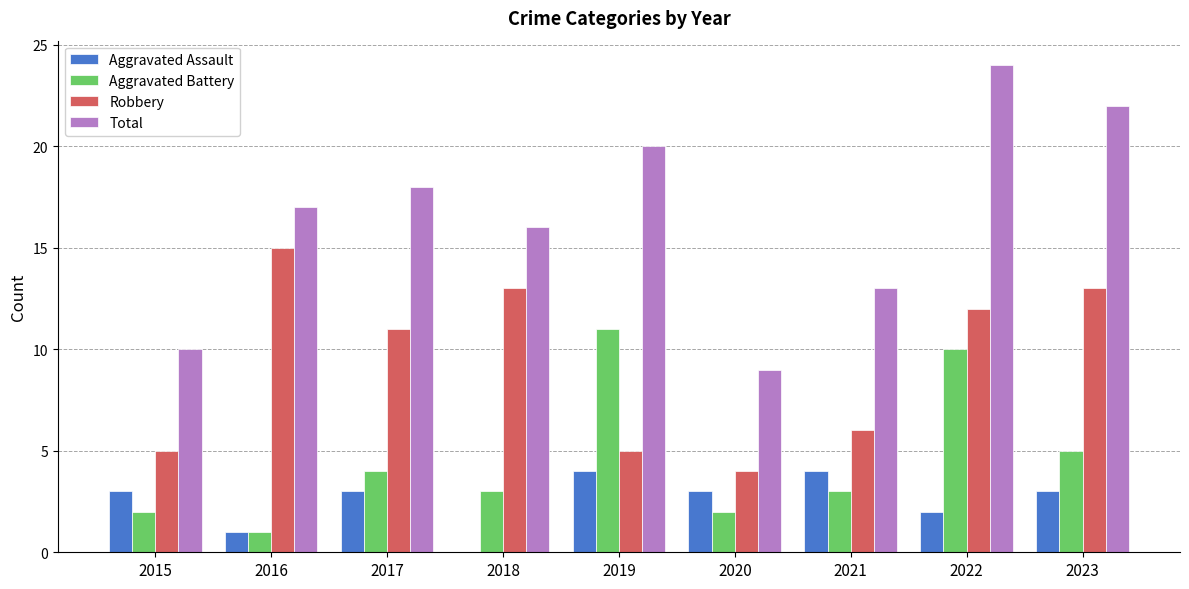

Where does the Robbery series first go above 11?

2016